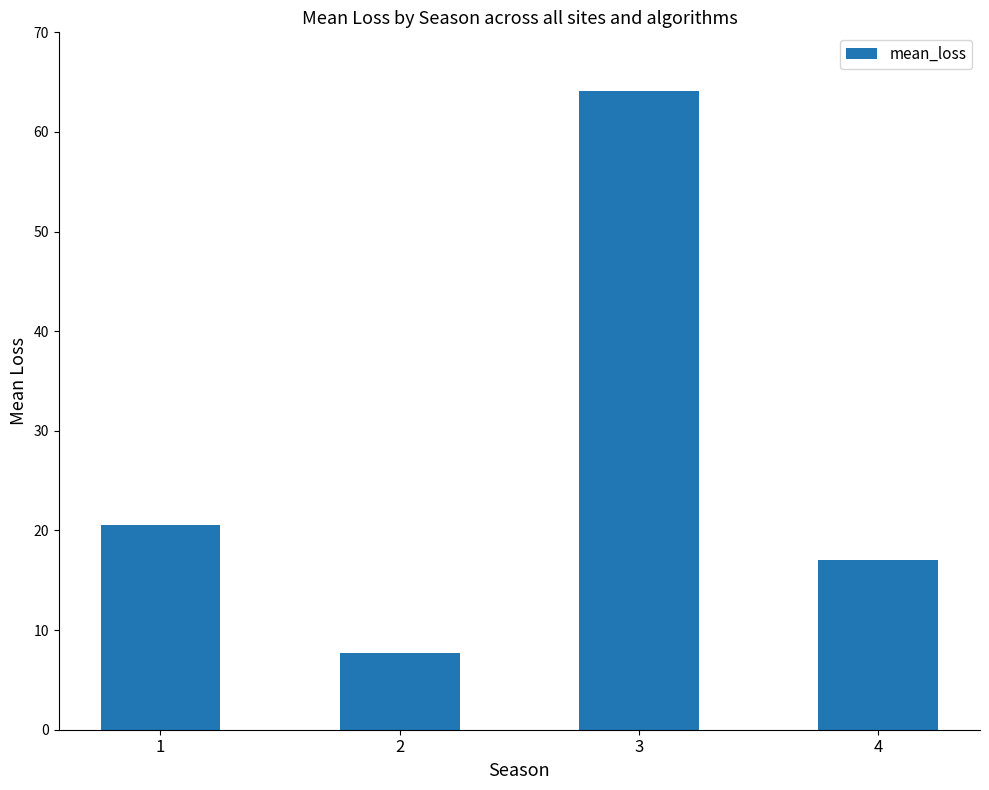

Where does the data first go above 20?

1